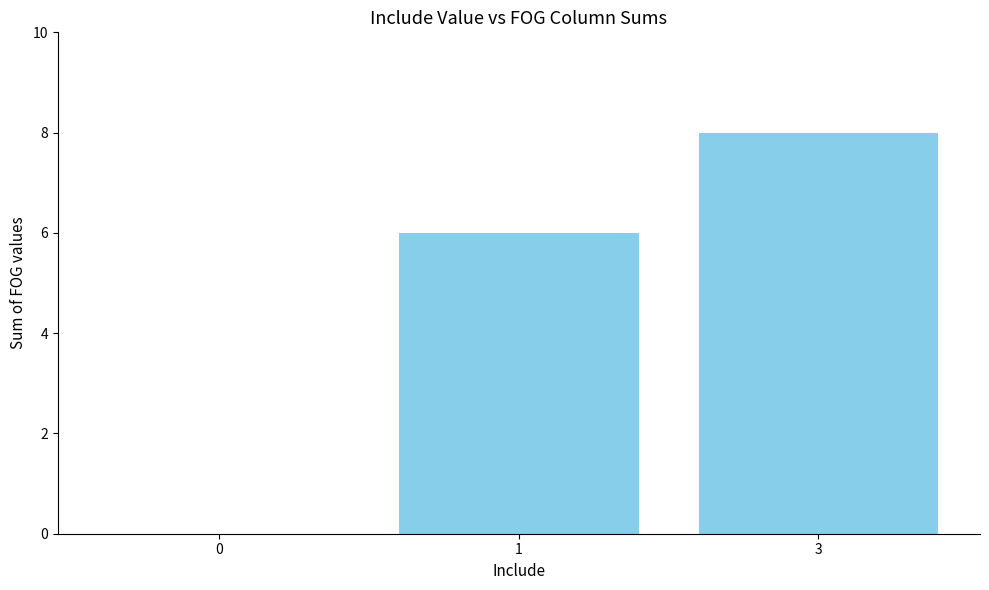

Reading right to left, list all the values displayed in this chart.

8	6	0